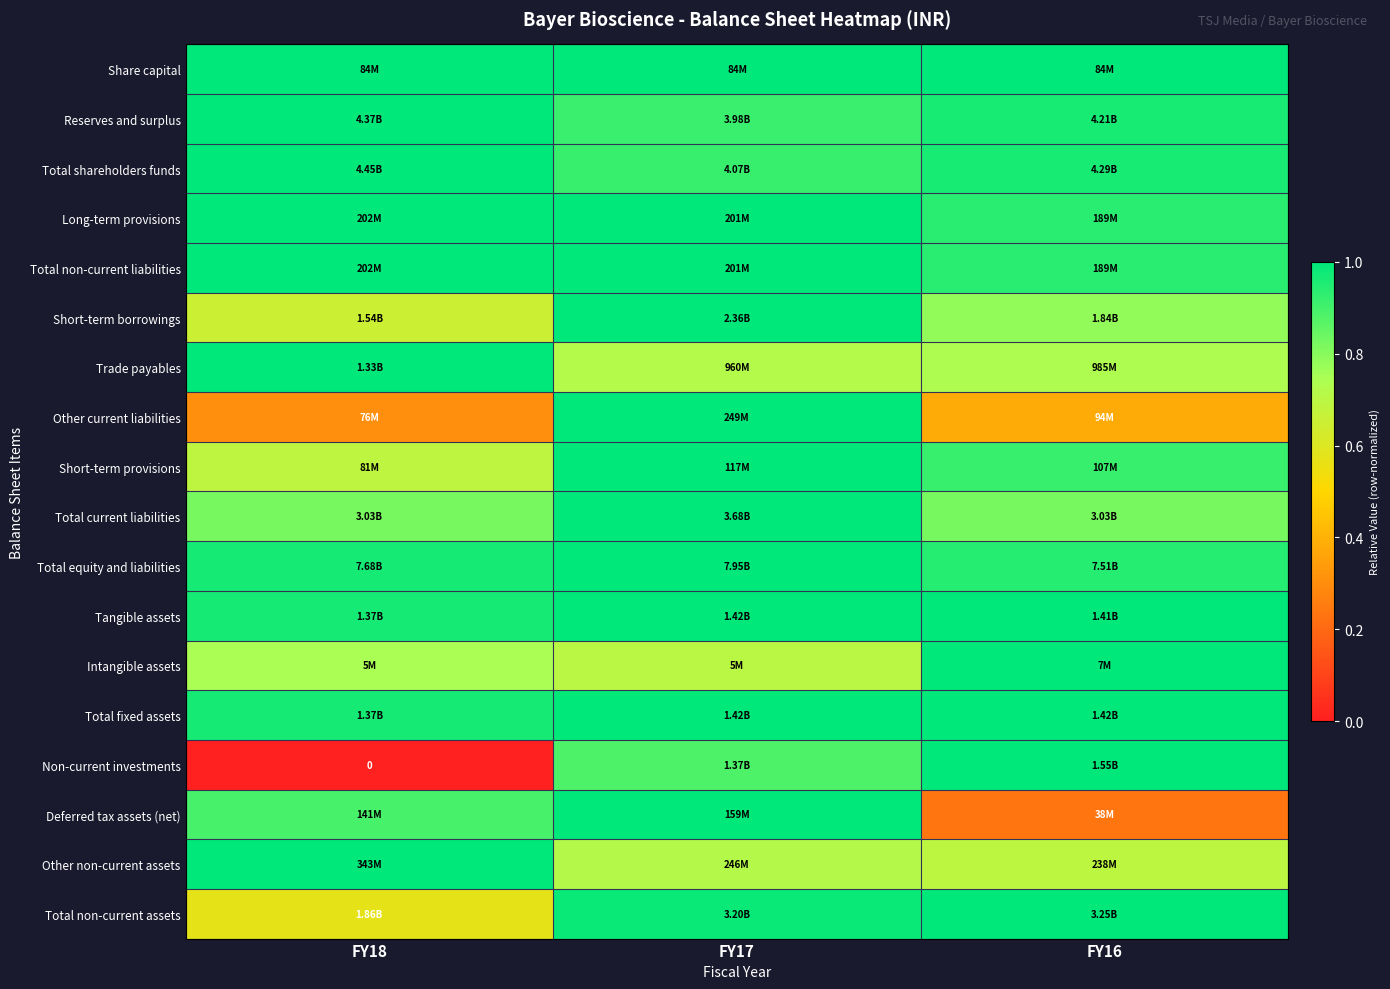

Is the value of Intangible assets at FY18 greater than the value of Total shareholders funds at FY16?

No